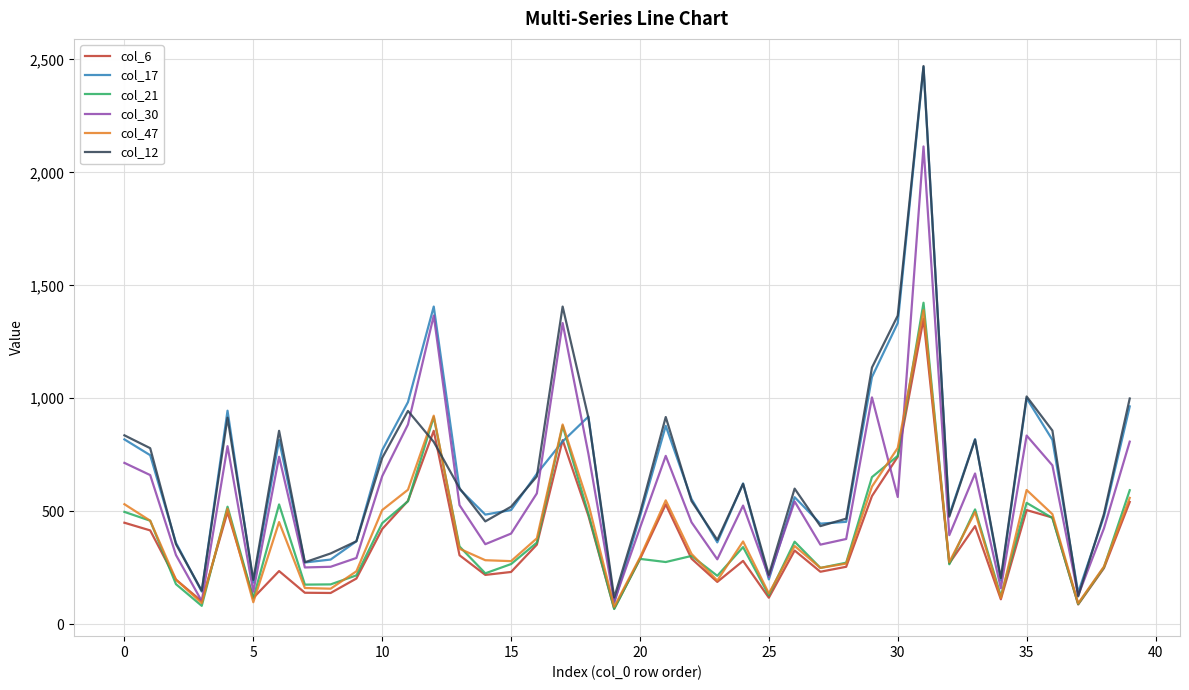

What are all the series names shown in the legend?

col_6, col_17, col_21, col_30, col_47, col_12